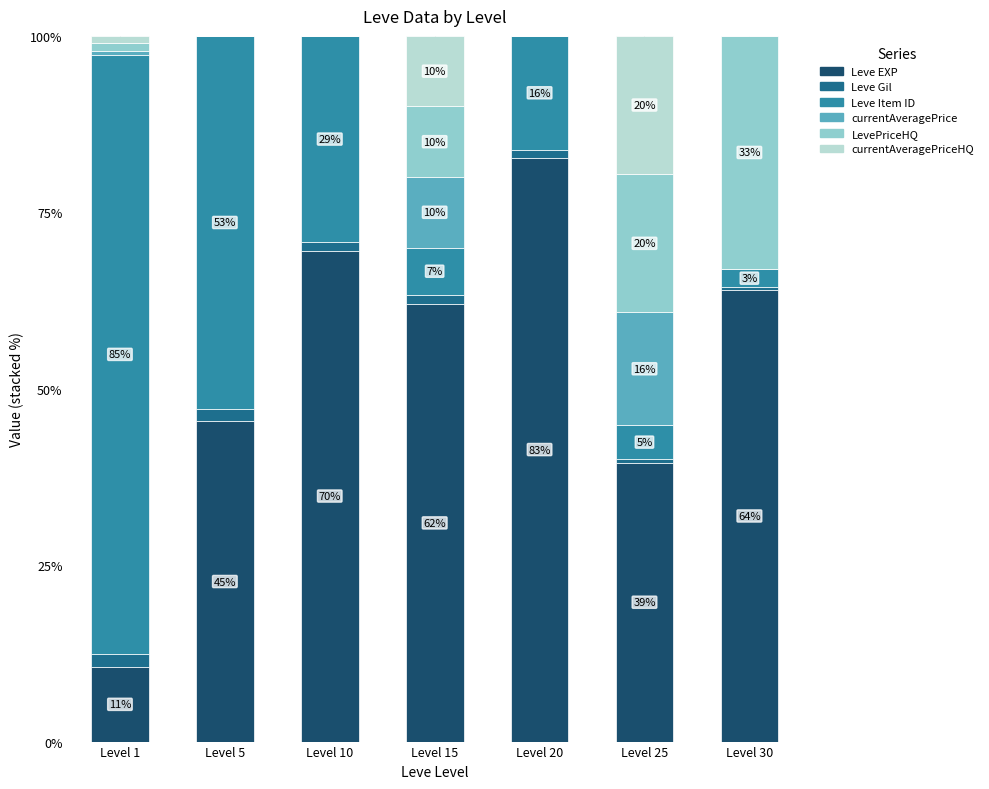

Where does the Leve EXP series first go above 61?

Level 10